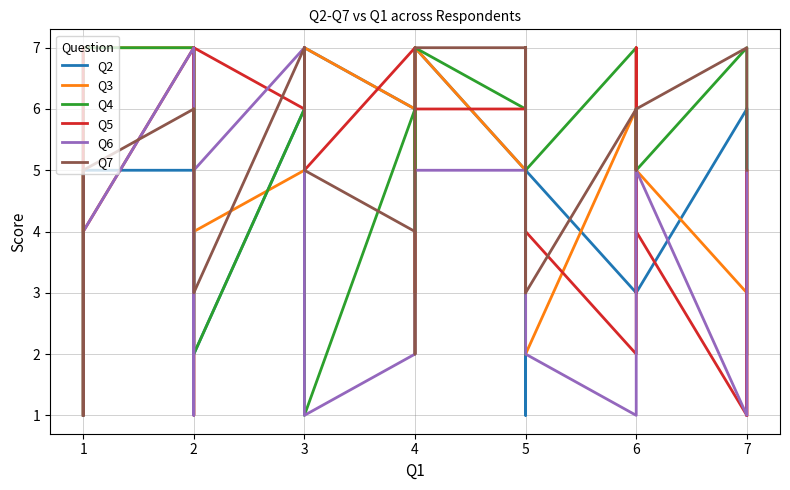

At which label is Q6 closest to 4?

1